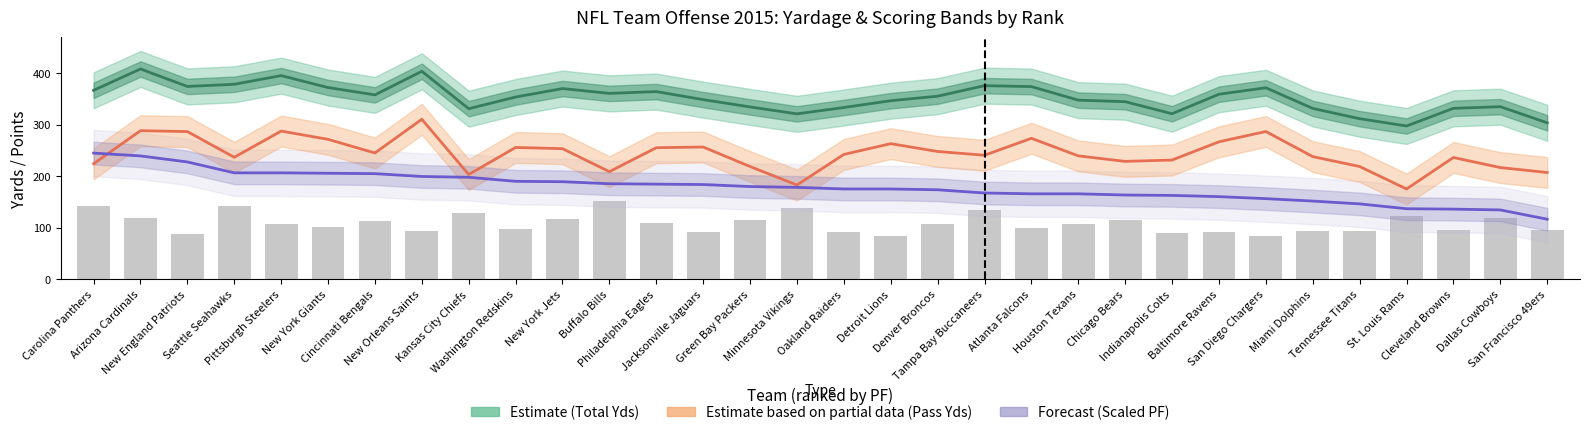

At how many categories does at least one series exceed 350?

17